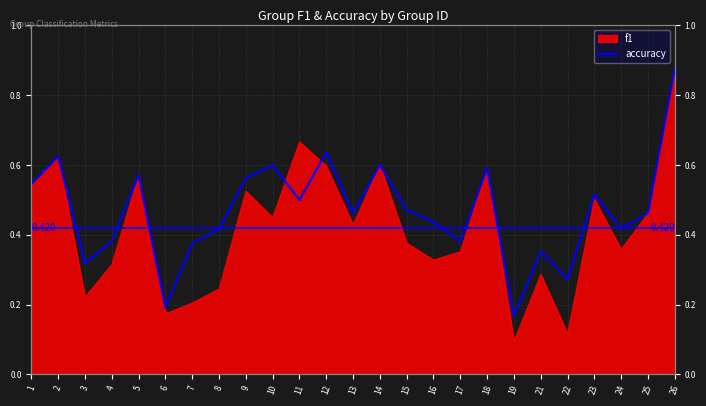

At which label is the value closest to 0?

19